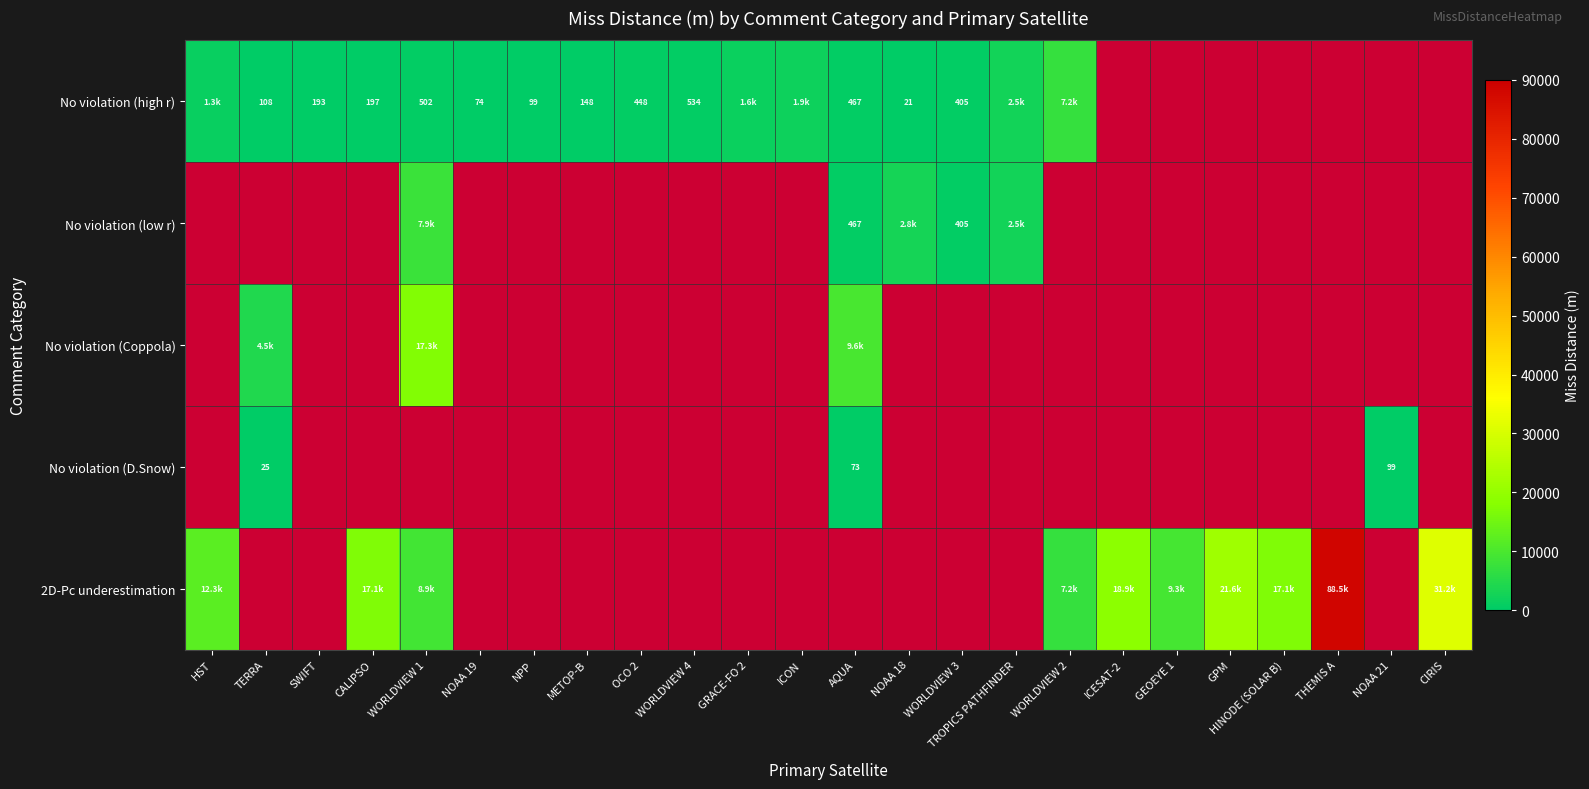

True or false: No violation (high r) has a value of 478.7 at HST.

False